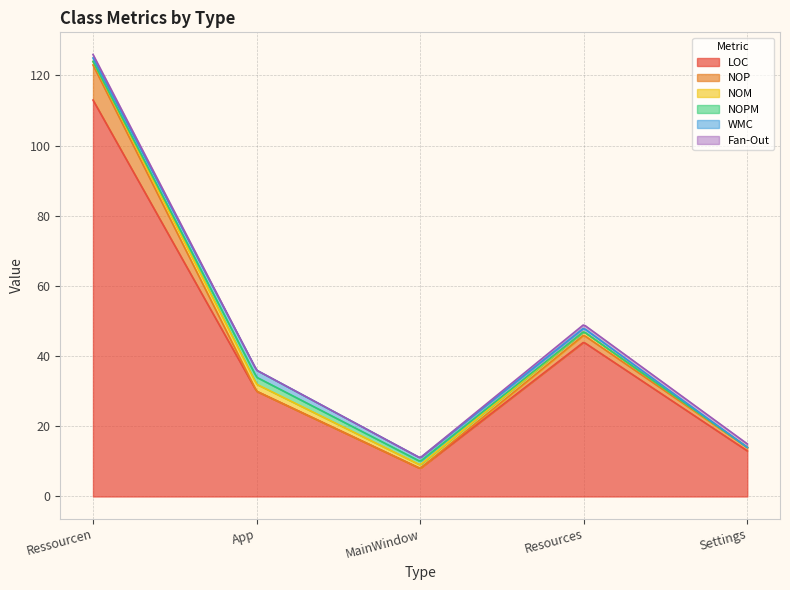

Which has a higher value, Resources or MainWindow?

Resources